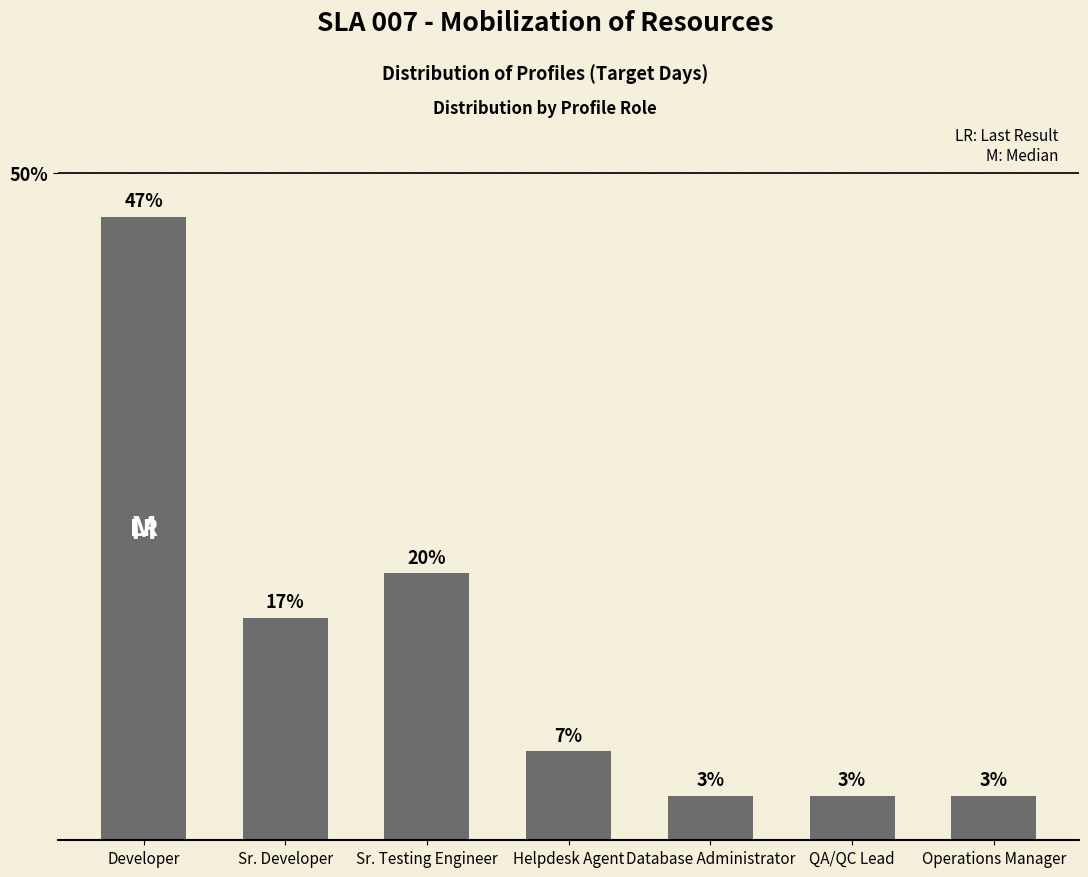

The value at Developer is 68.8. True or false?

False